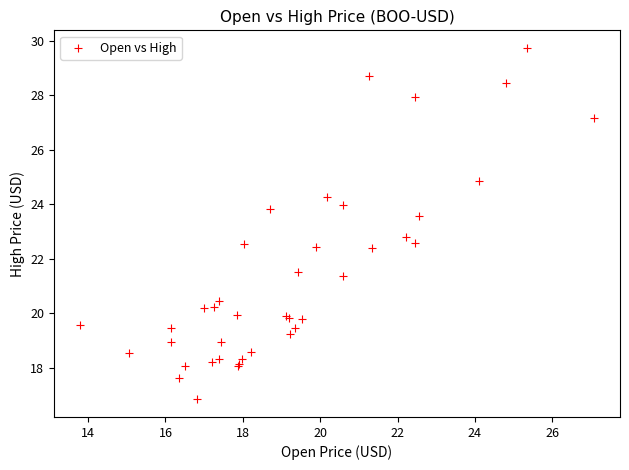

What Y value in the scatter plot is closest to 23?

22.8